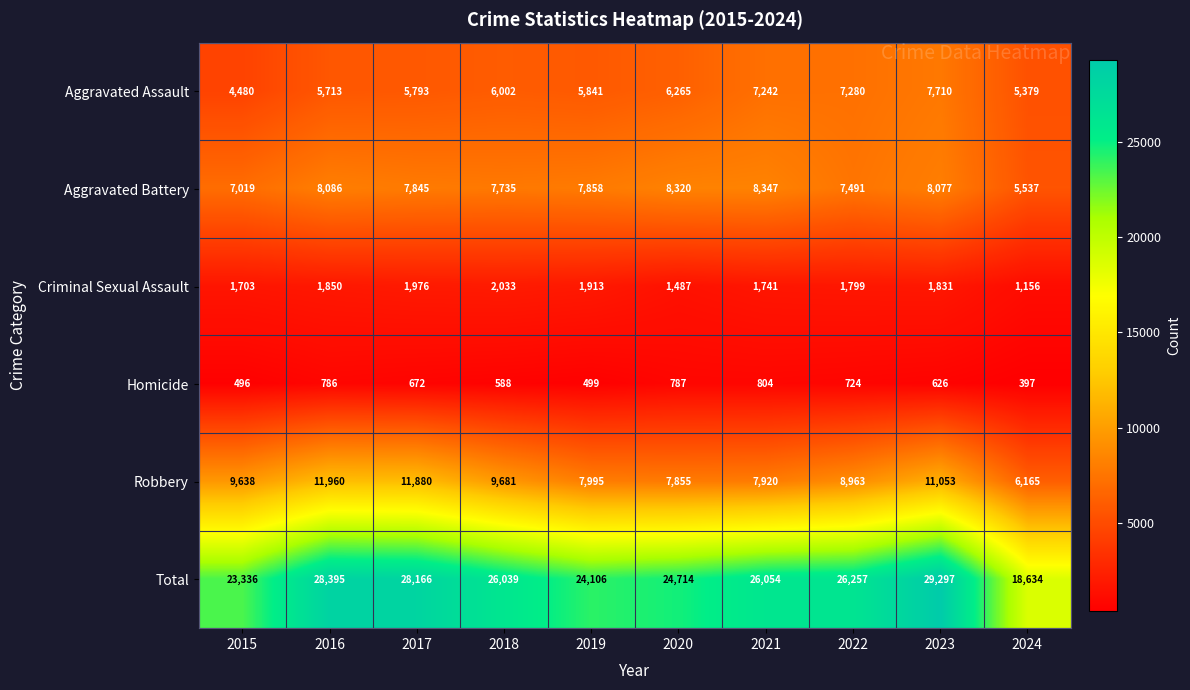

Which category has the lowest value in the Criminal Sexual Assault series?

2024